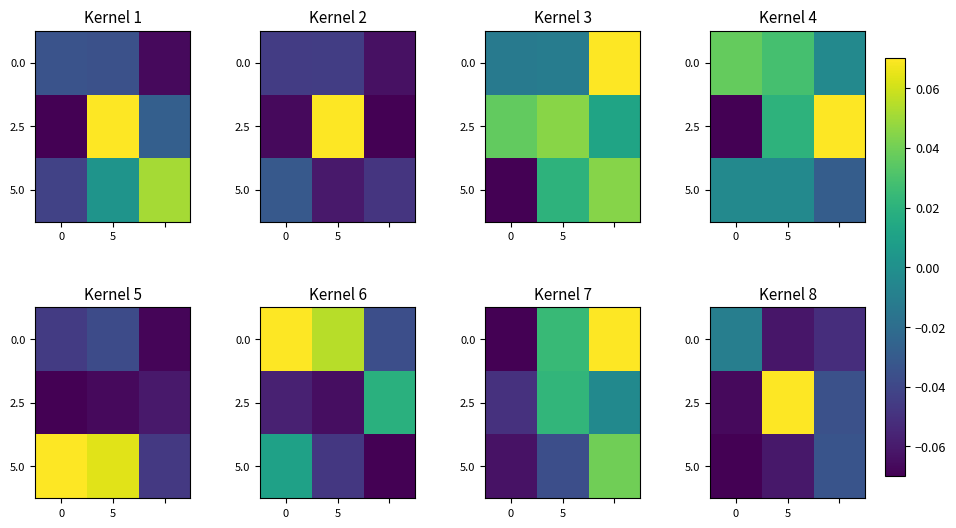

What is the total value across all series at 2?

-0.1